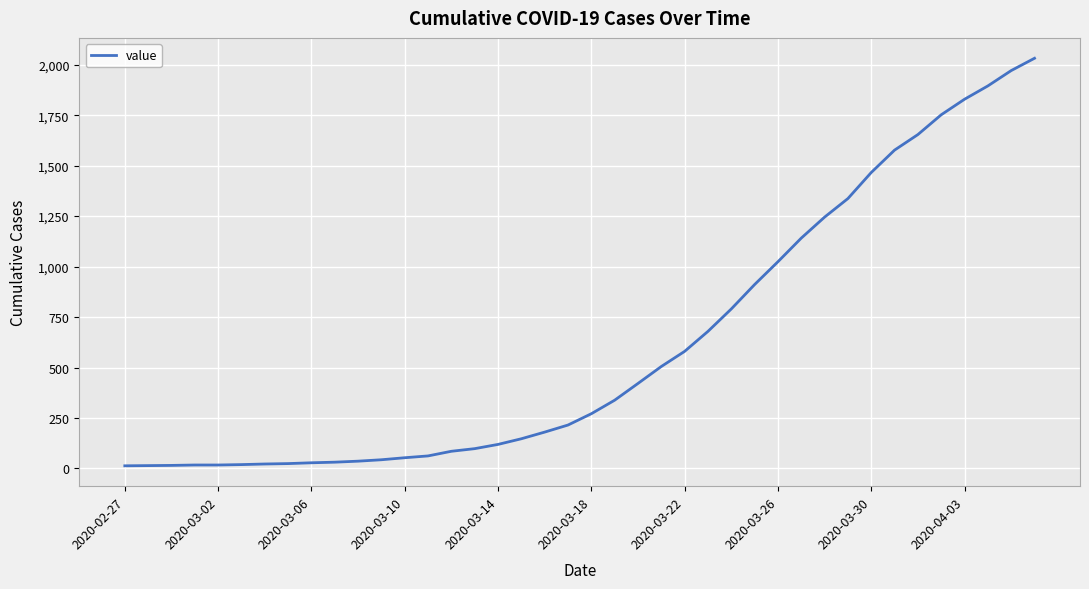

What is the difference between the maximum and minimum values?

2019